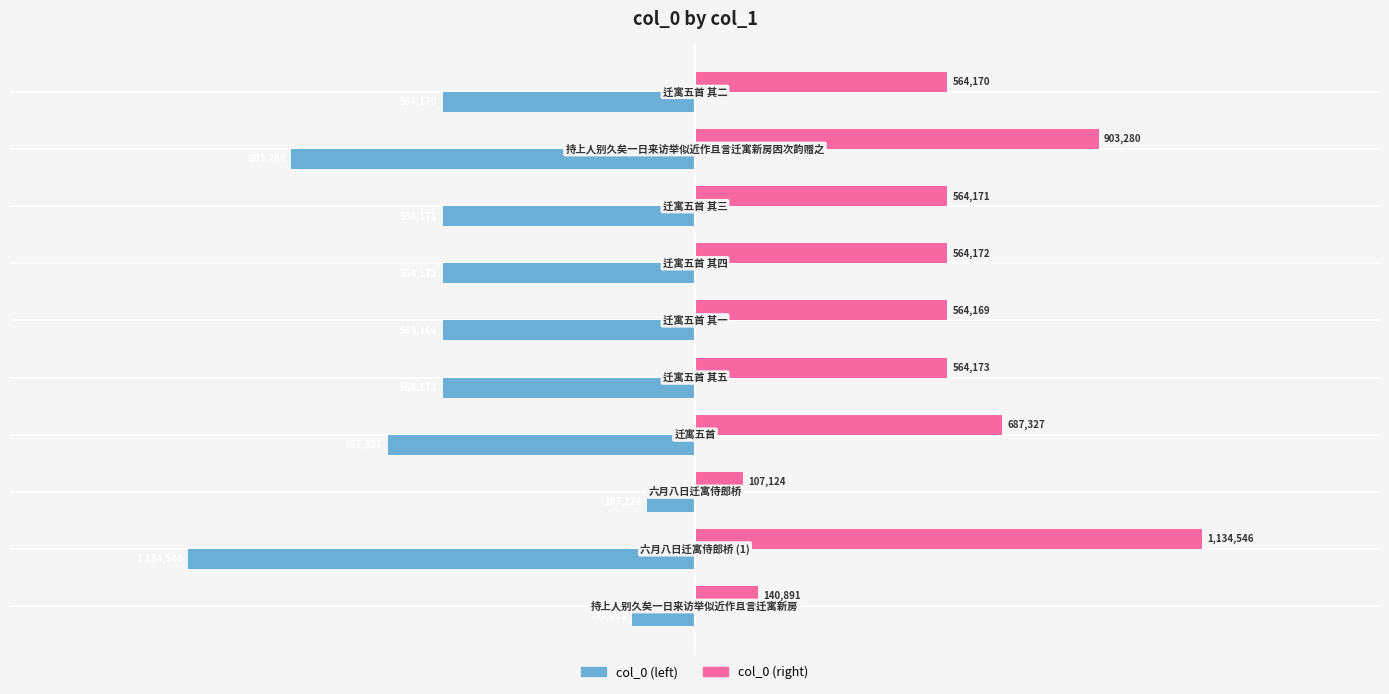

What is the sum of all col_0 (left) values?

-5794023